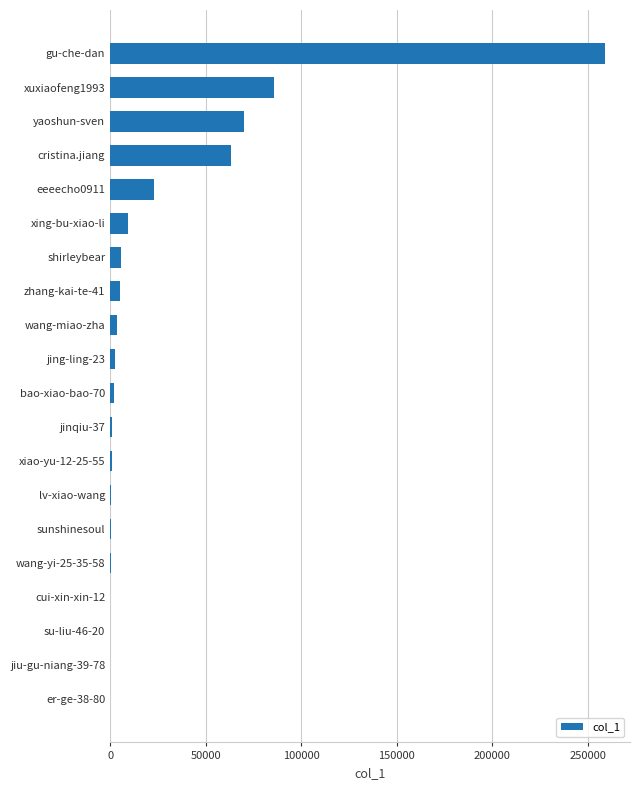

True or false: the data shows 63456 at cristina.jiang.

True